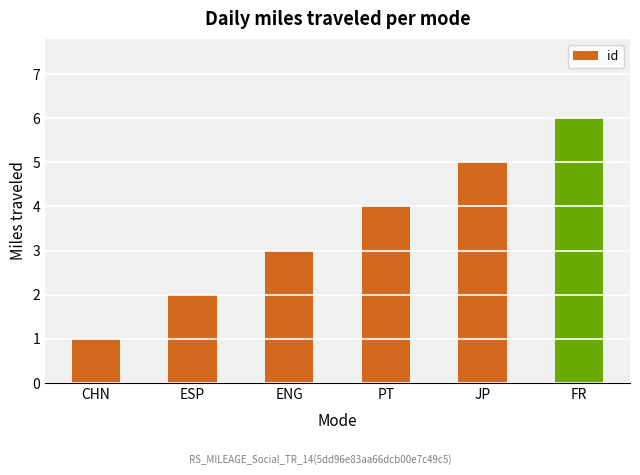

Reading left to right, what are all the values shown in this chart?

1	2	3	4	5	6